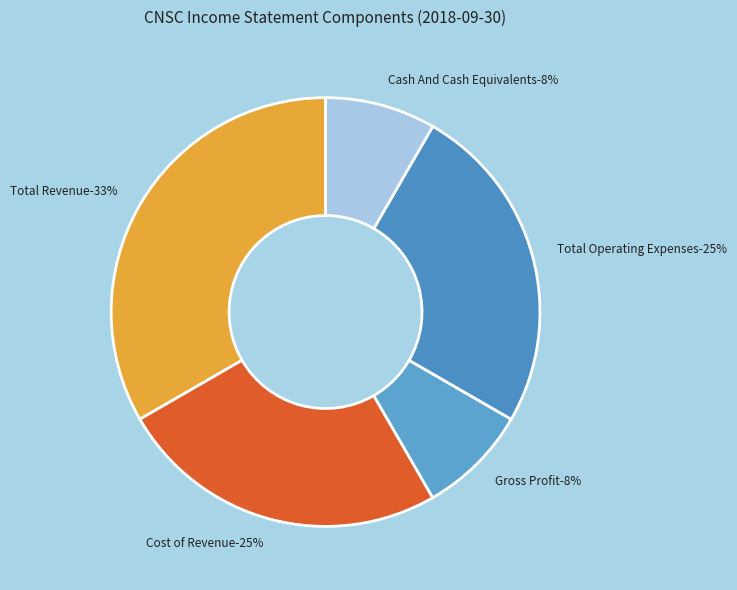

Is the sum of Cost of Revenue and Gross Profit greater than half?

No